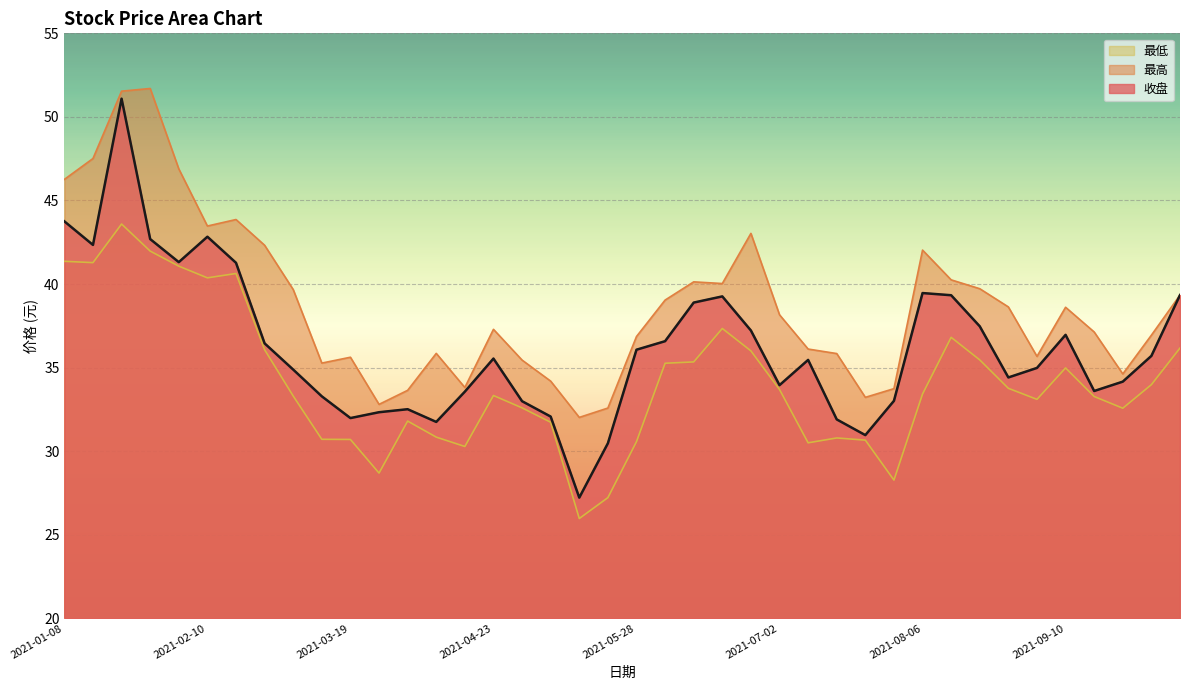

Which series has the widest spread of values?

收盘